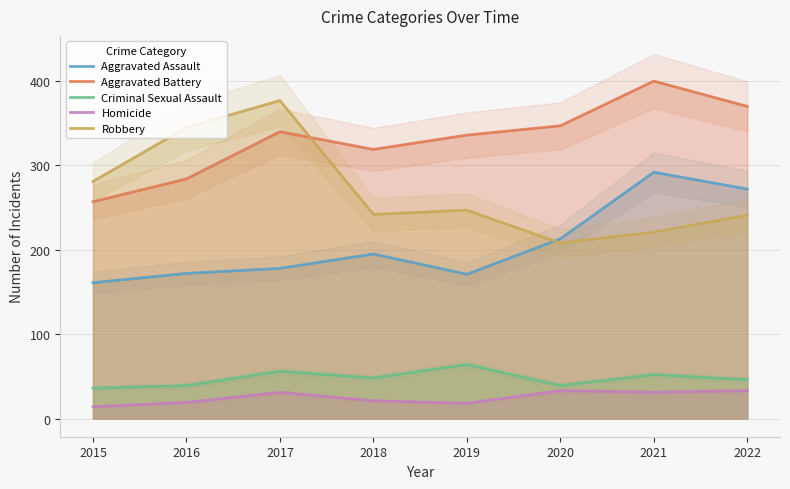

How many series are shown in this chart?

5